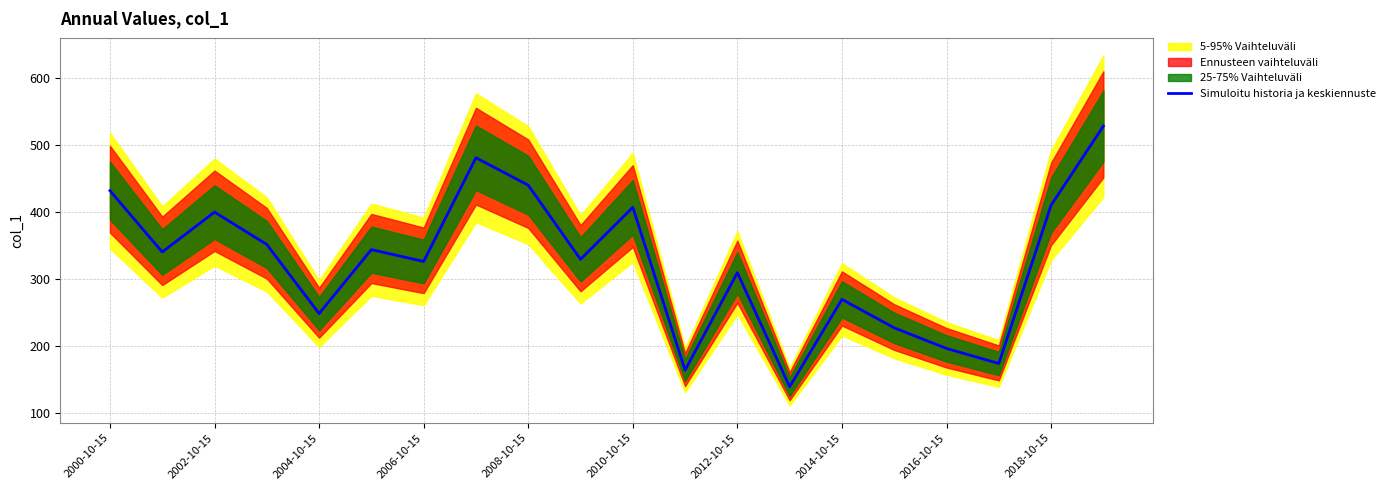

How many lines are shown in the chart?

1